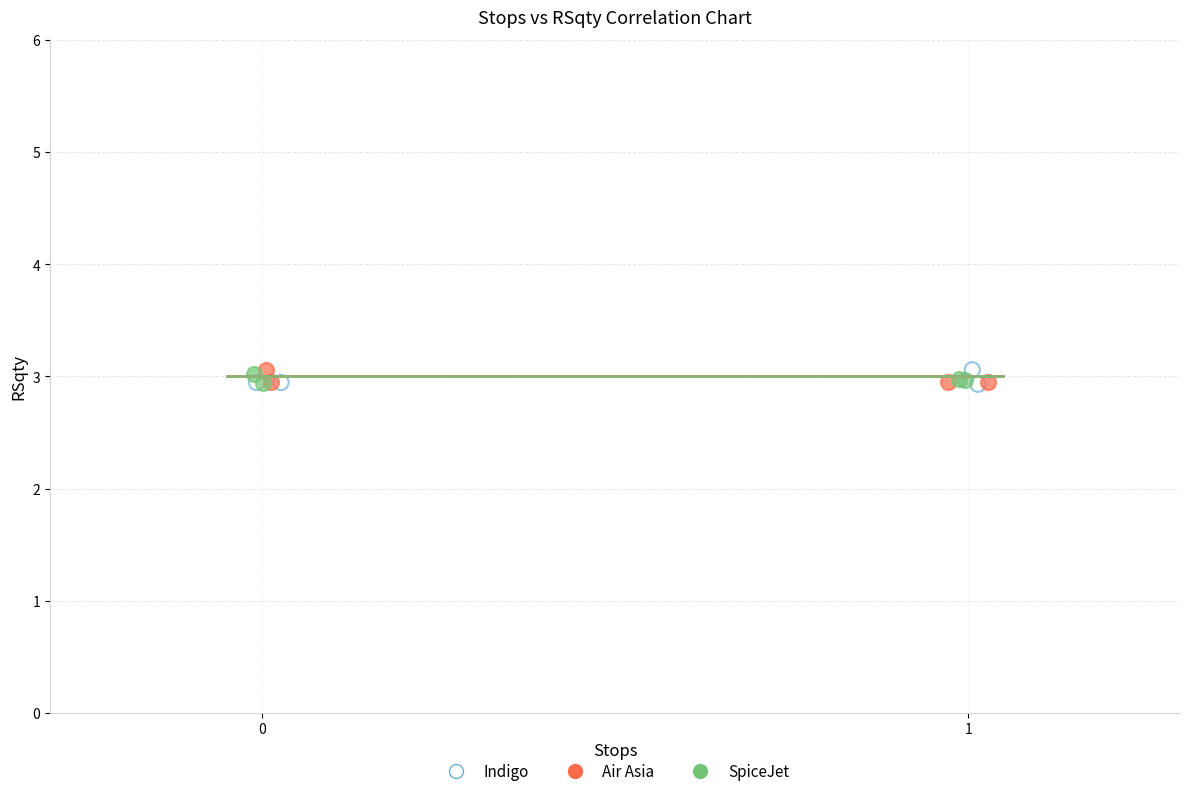

What are all the series names shown in the legend?

Indigo, Air Asia, SpiceJet